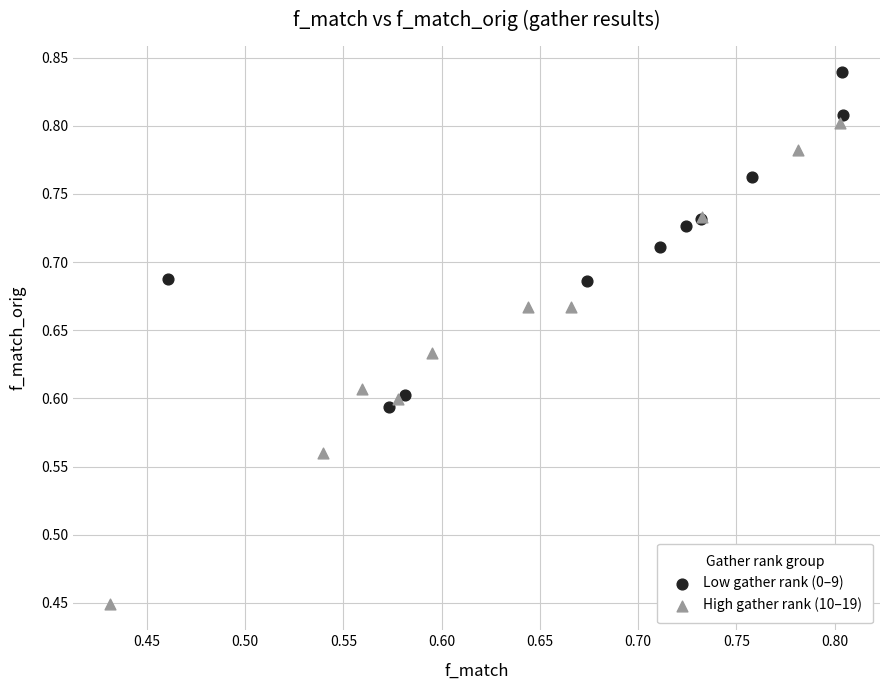

Which series contains the lowest Y value?

High gather rank (10–19)